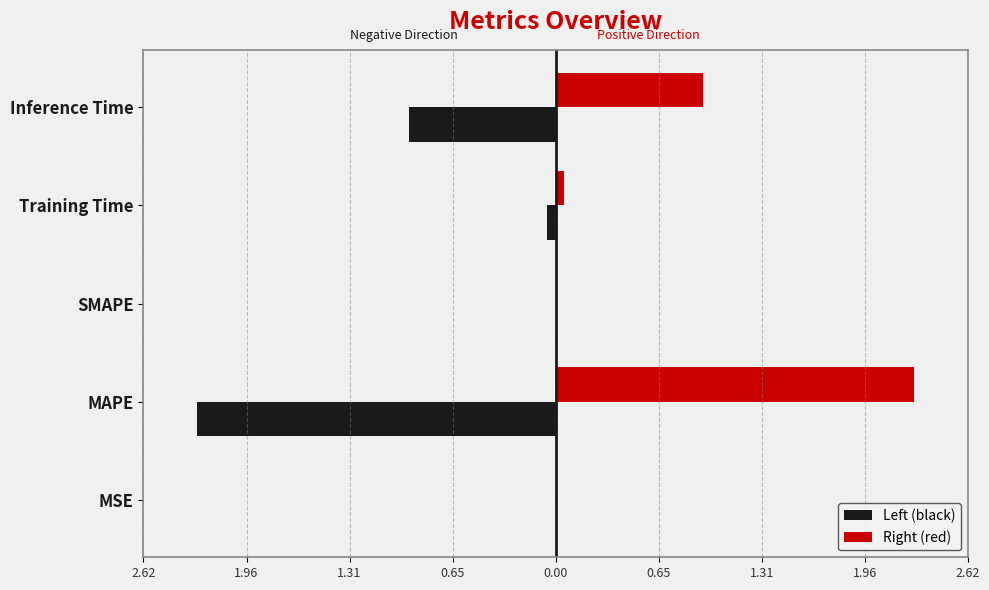

What are all the series names shown in the legend?

Left (black), Right (red)